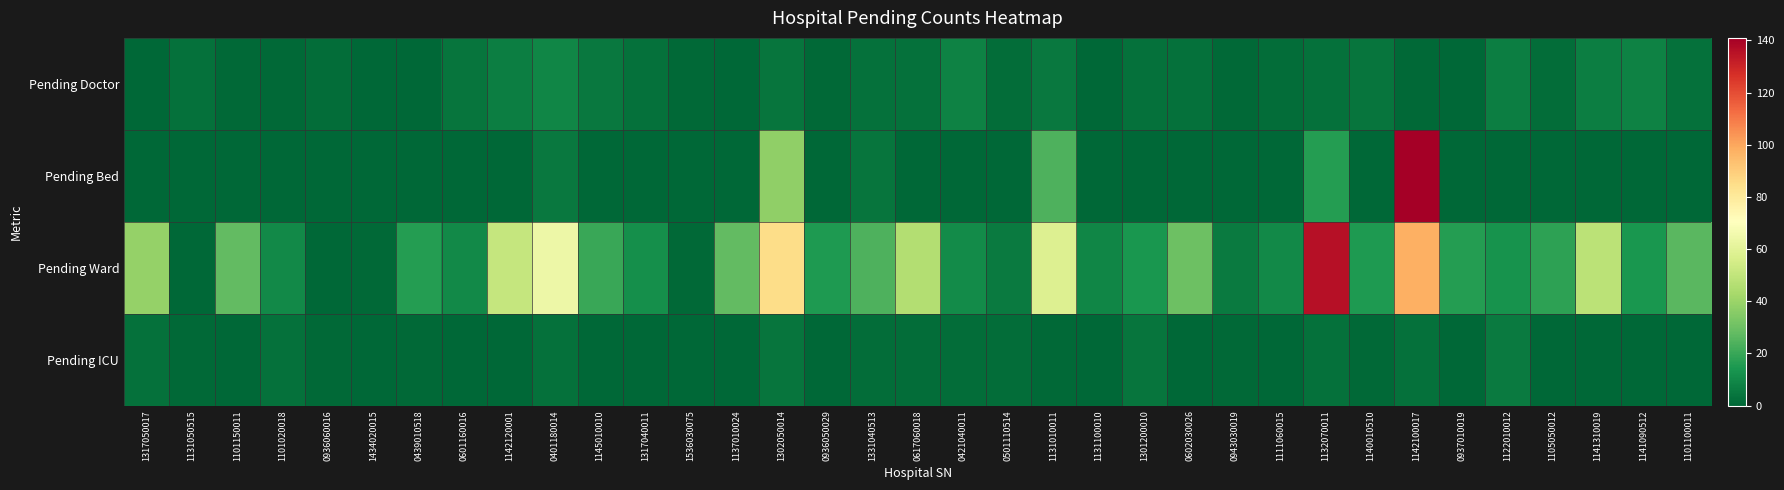

Which series has the largest range (max minus min)?

Pending Bed